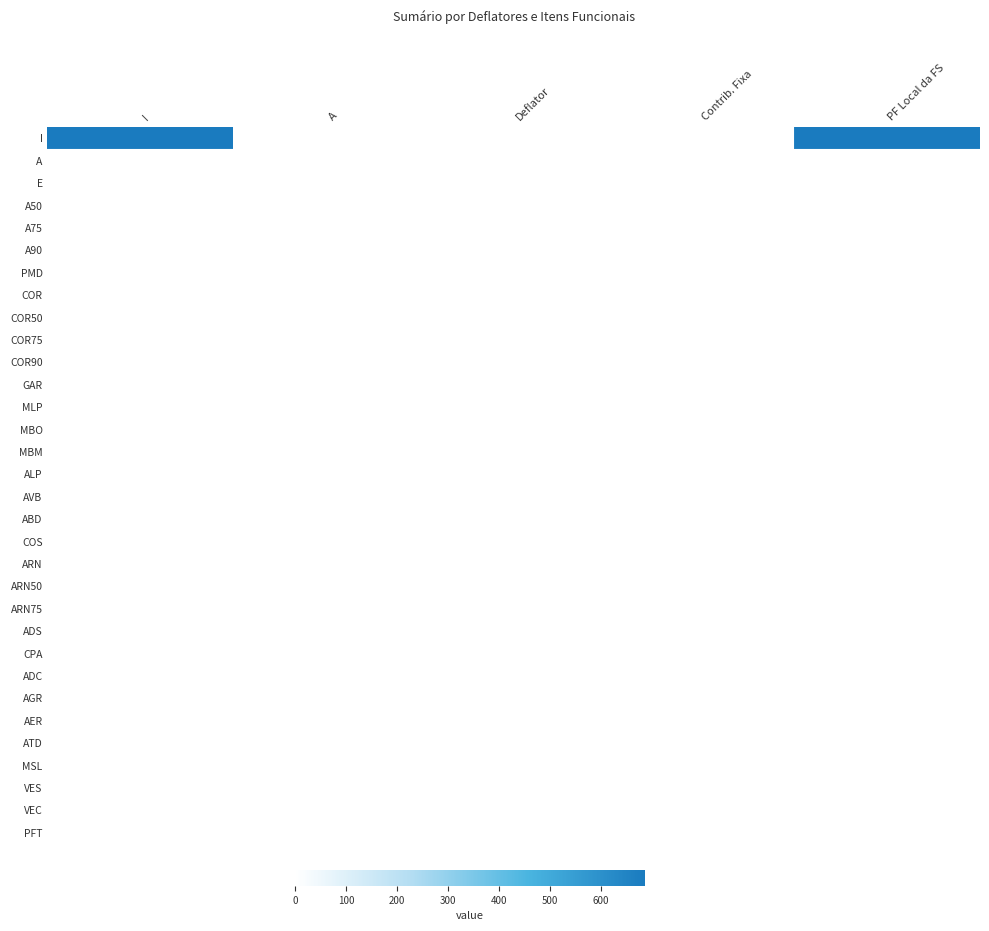

Between Contrib. Fixa and Deflator, which is larger?

Deflator